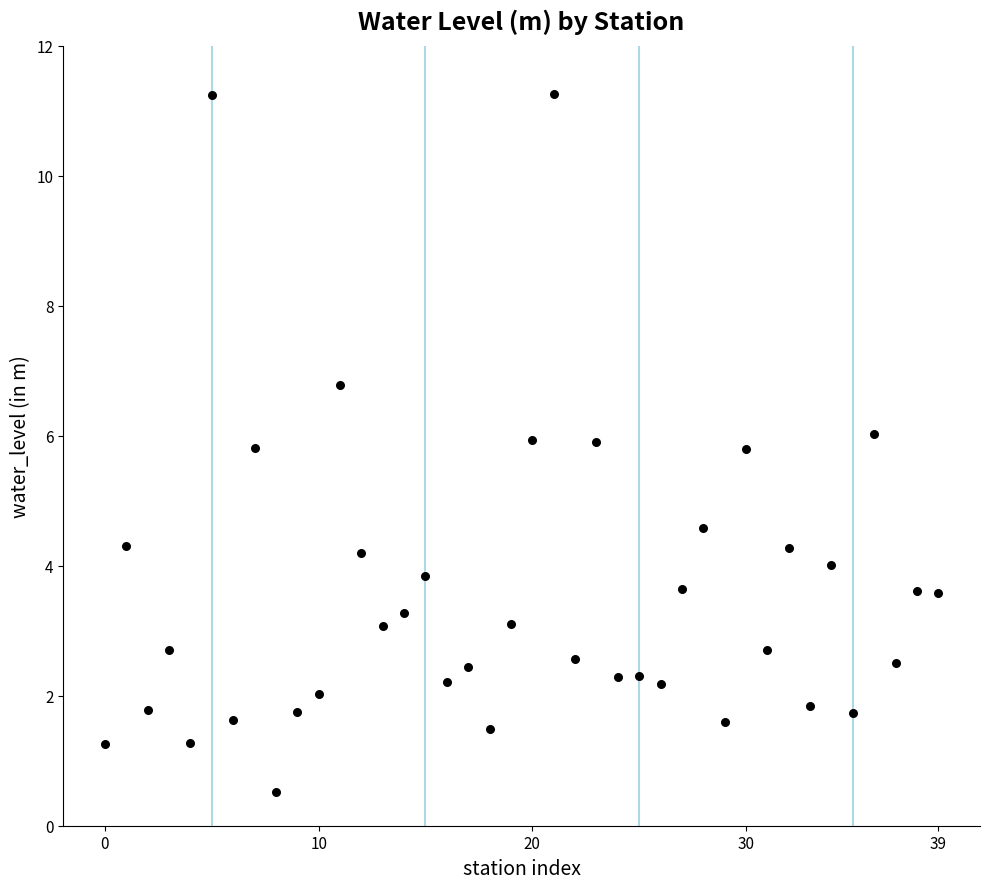

What Y value in the scatter plot is closest to 5?

4.6